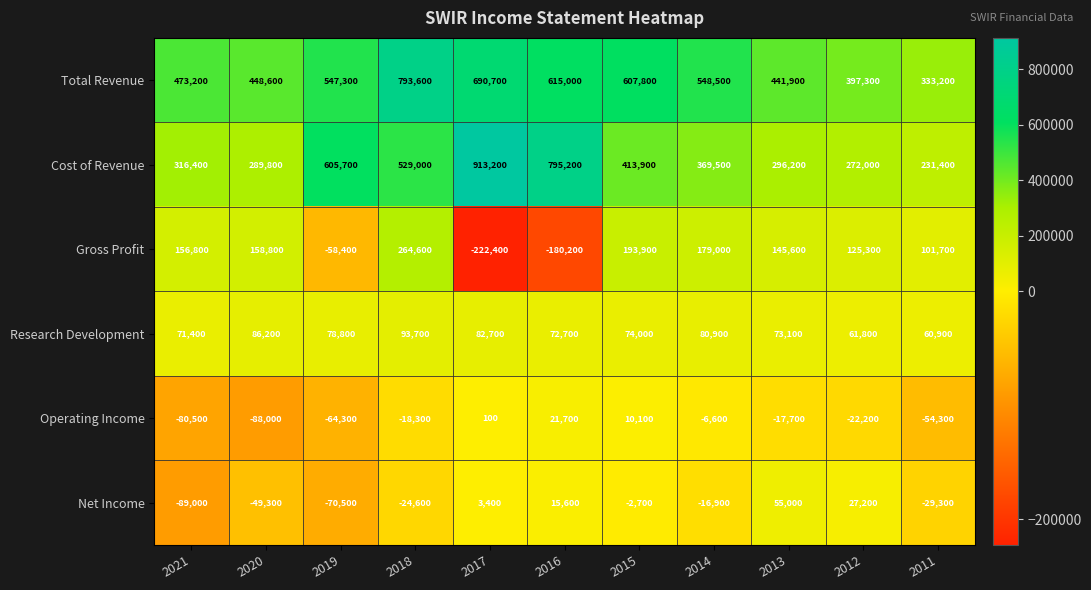

The value of Operating Income at 2016 is 21700. True or false?

True